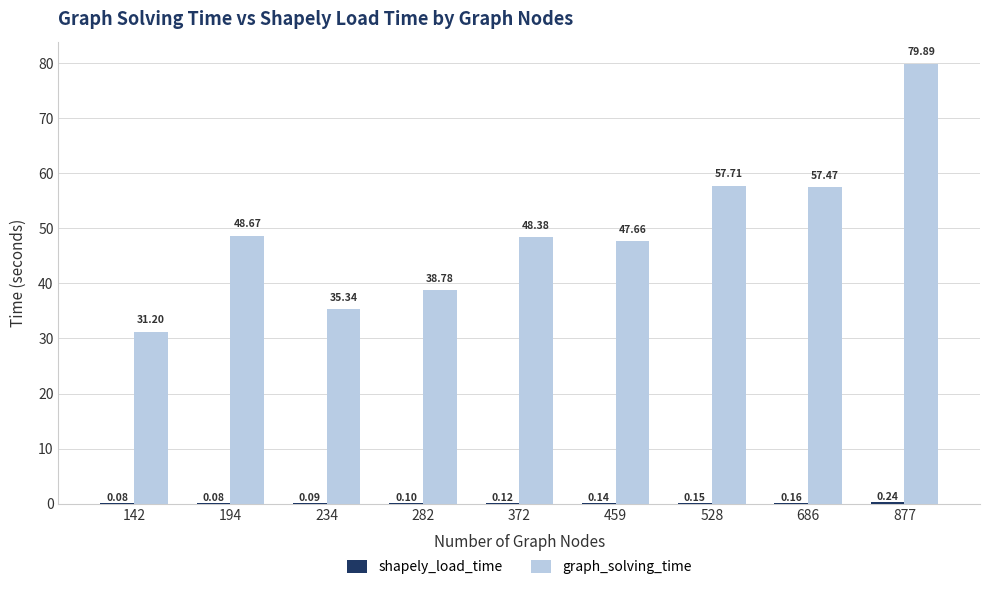

What is the total value across all series at 194?

48.8